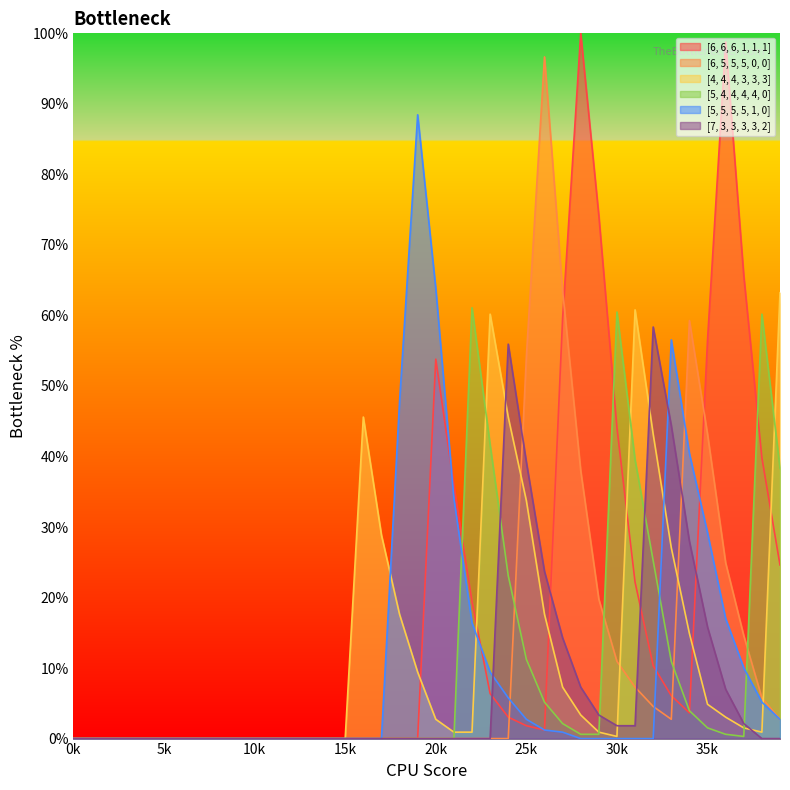

At which category is the sum across all series the highest?

36